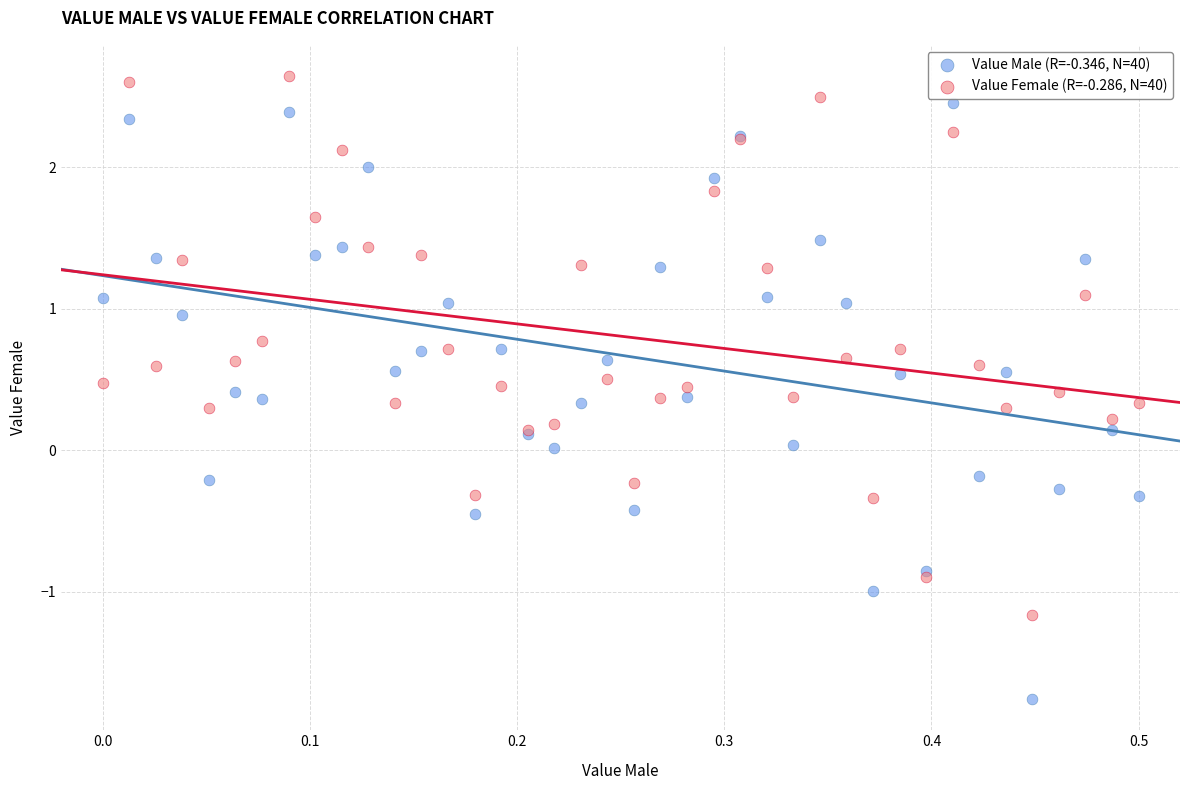

What are all the series names shown in the legend?

Value Male (R=-0.346, N=40), Value Female (R=-0.286, N=40)